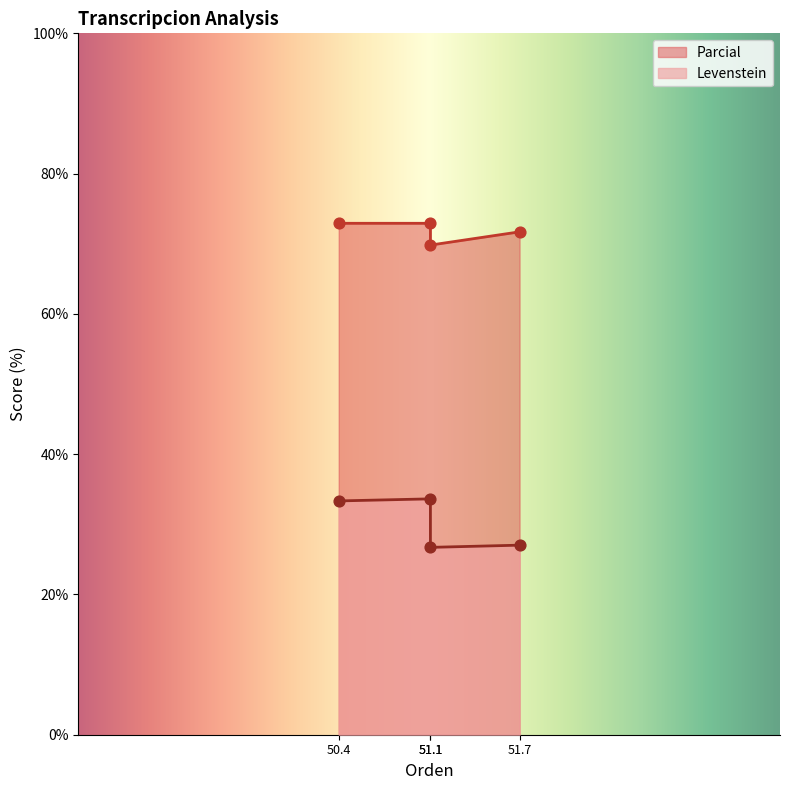

Which series has the largest total across all categories?

Parcial